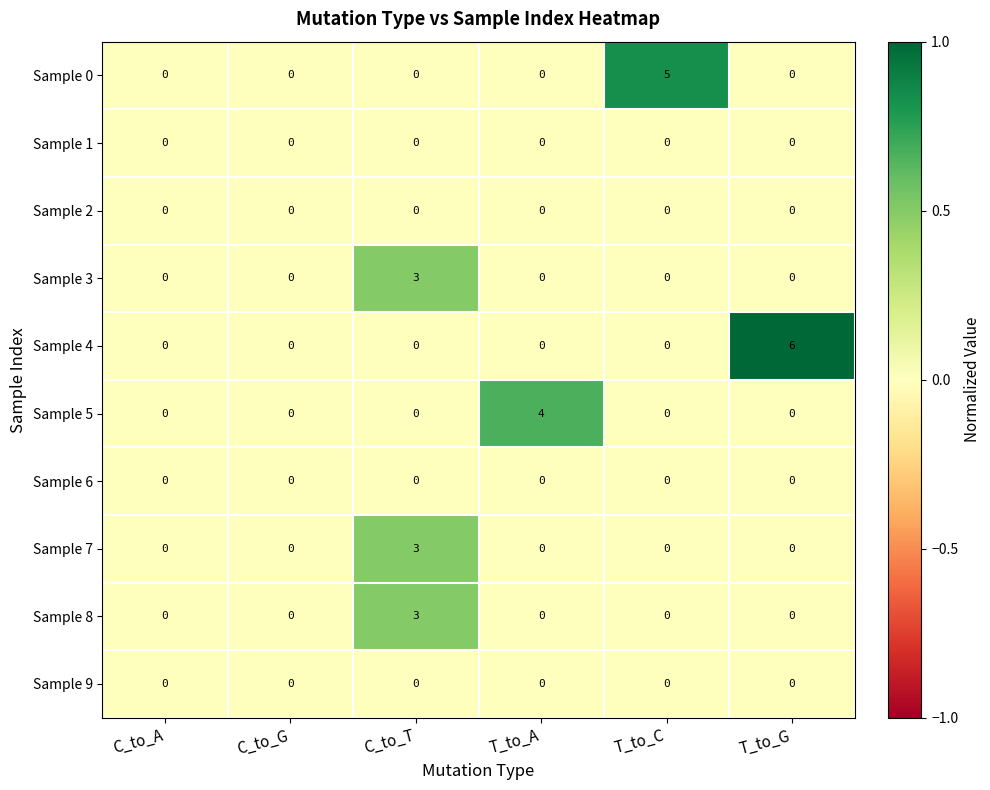

Count the Sample 5 values in the range 0 to 1.

5